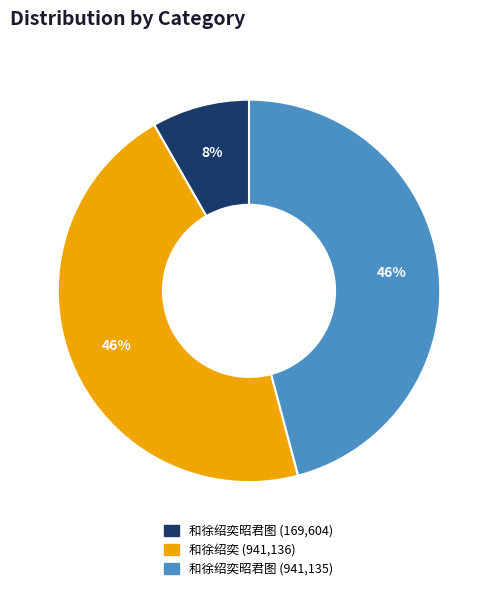

To the nearest percent, what is the average slice percentage?

33%